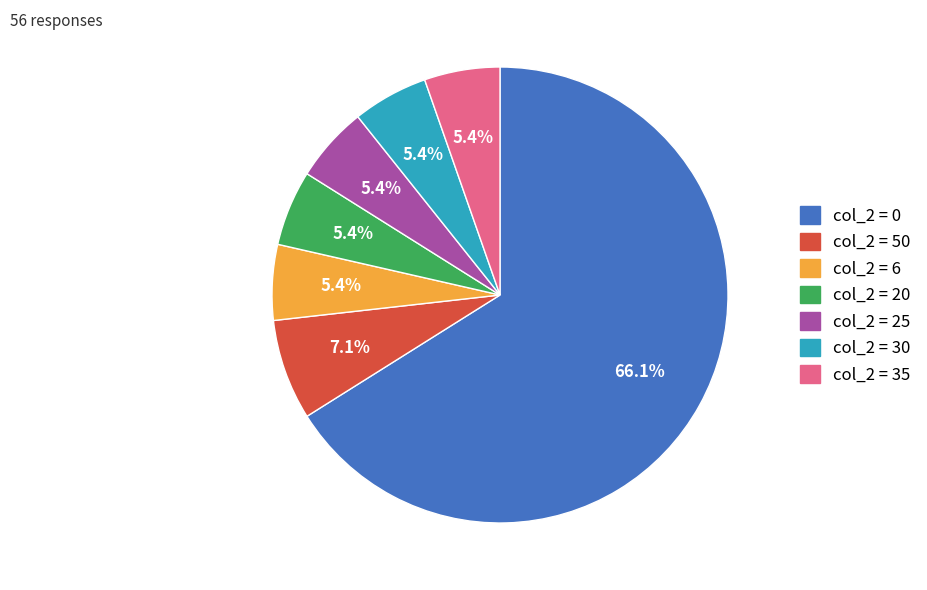

Is there a majority slice in this chart?

Yes